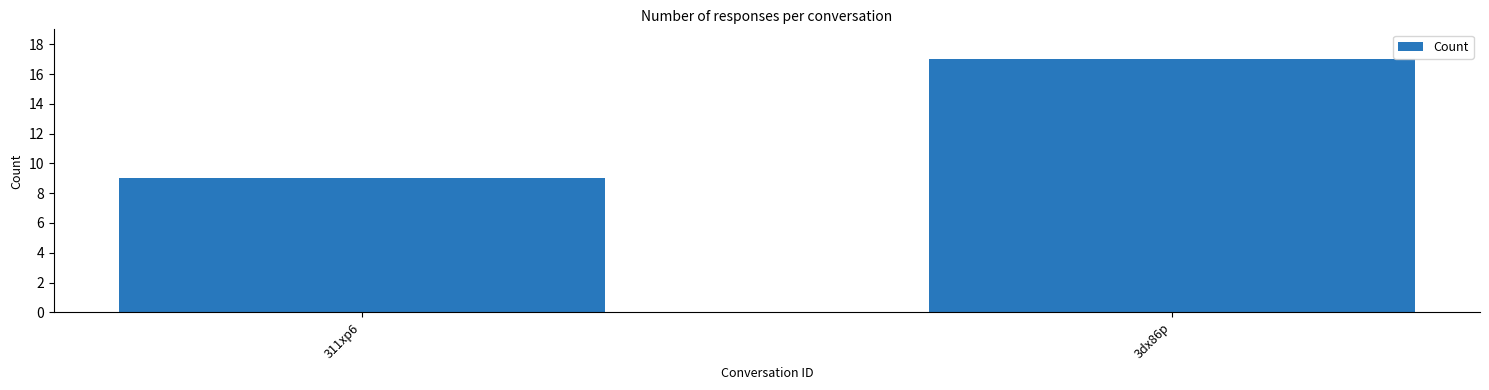

What is the sum of the values at 311xp6 and 3dx86p?

26